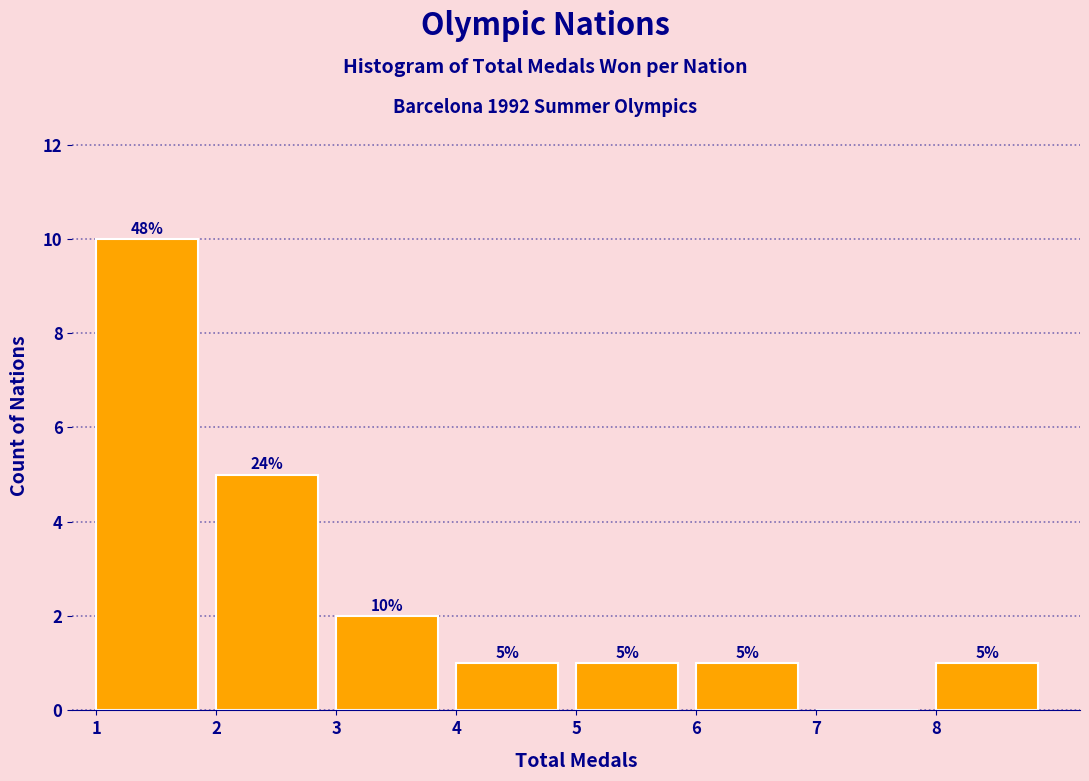

Over which range of the x-axis is the bar tallest?

1 to 2